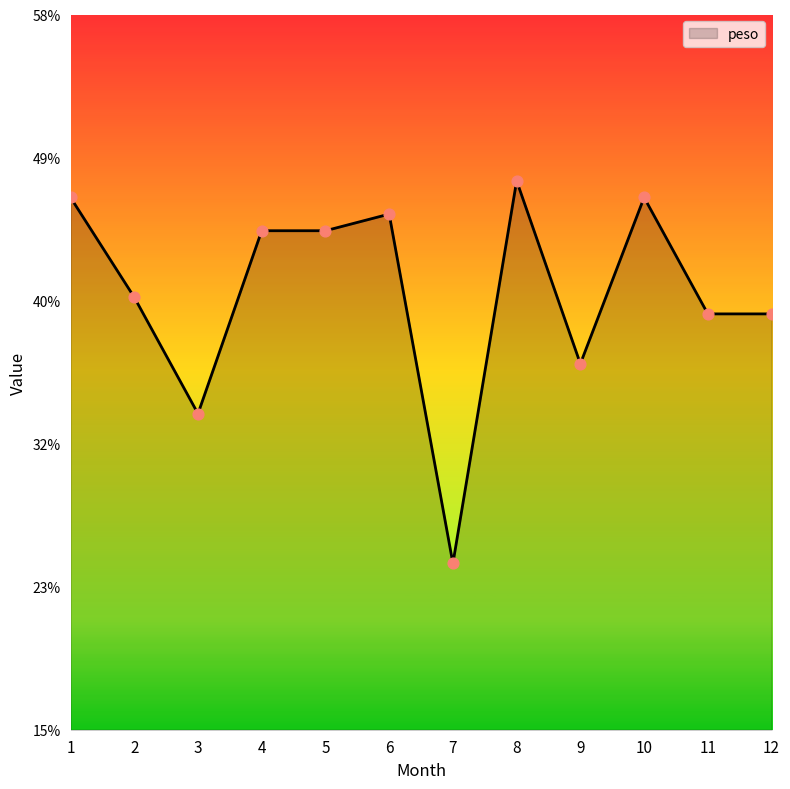

What is the change in value from 4 to 7?

-20